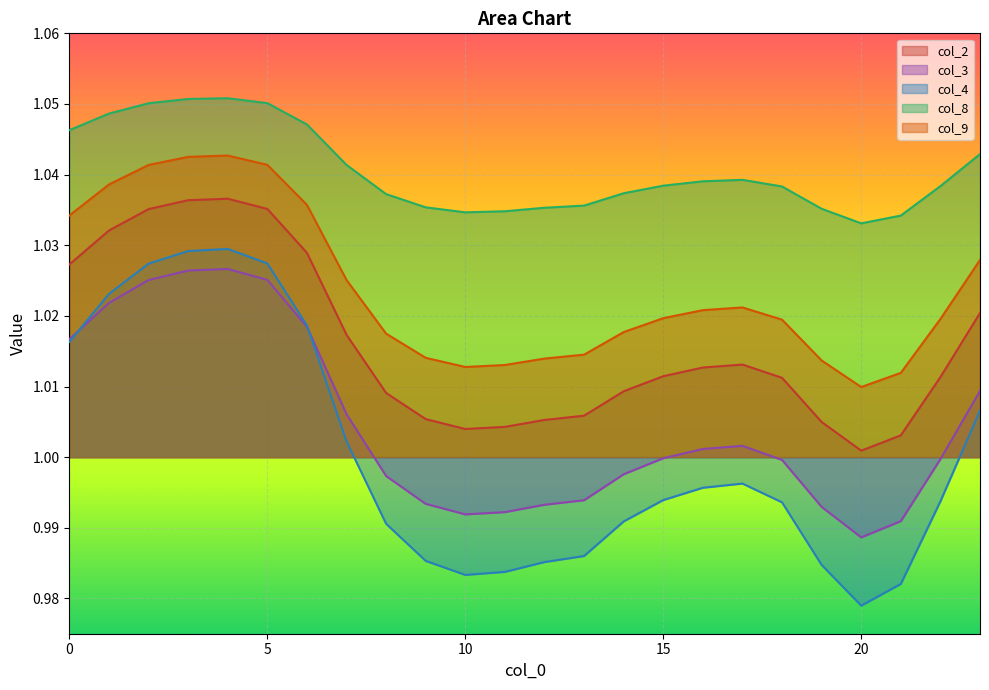

At which category does col_9 reach its first local valley?

10